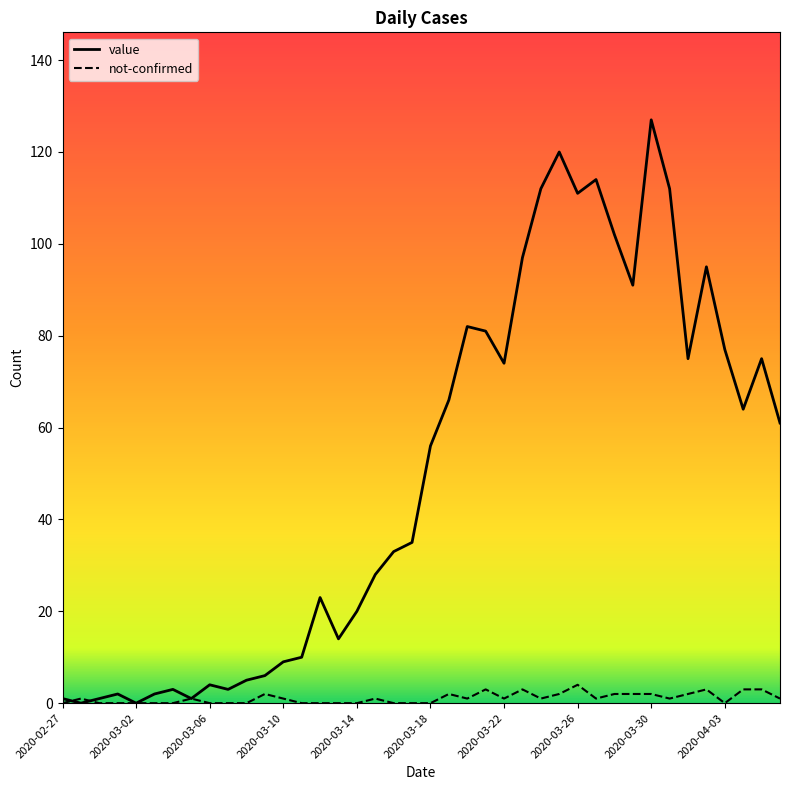

List the series in order of their overall mean, lowest first.

not-confirmed, value